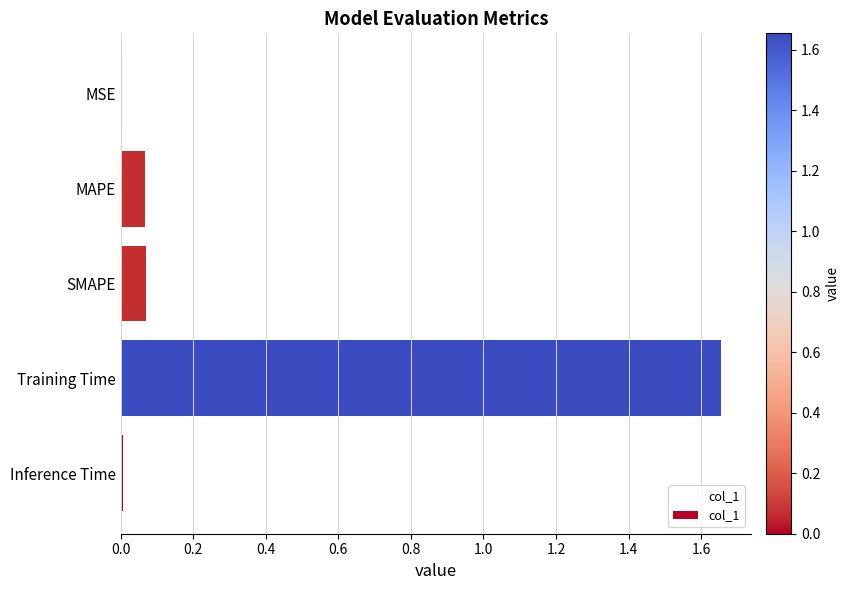

Which has a higher value, MSE or MAPE?

MAPE